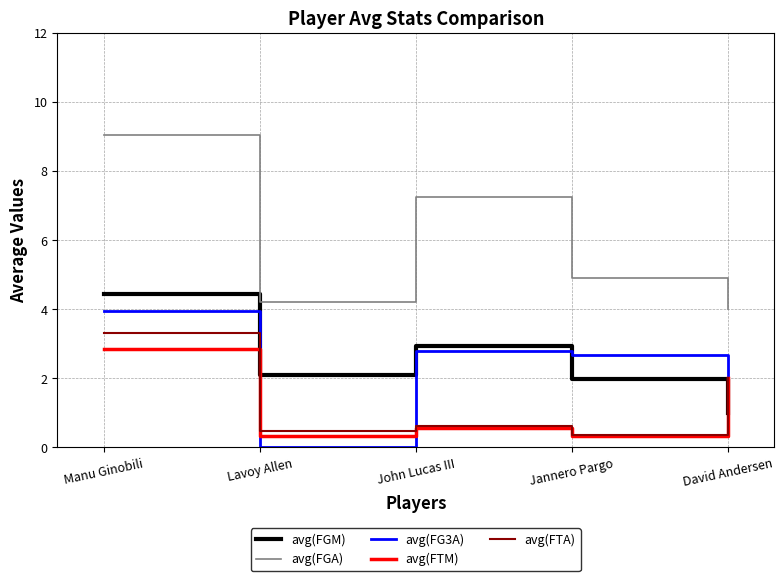

Which category has the lowest value in the avg(FG3A) series?

Lavoy Allen